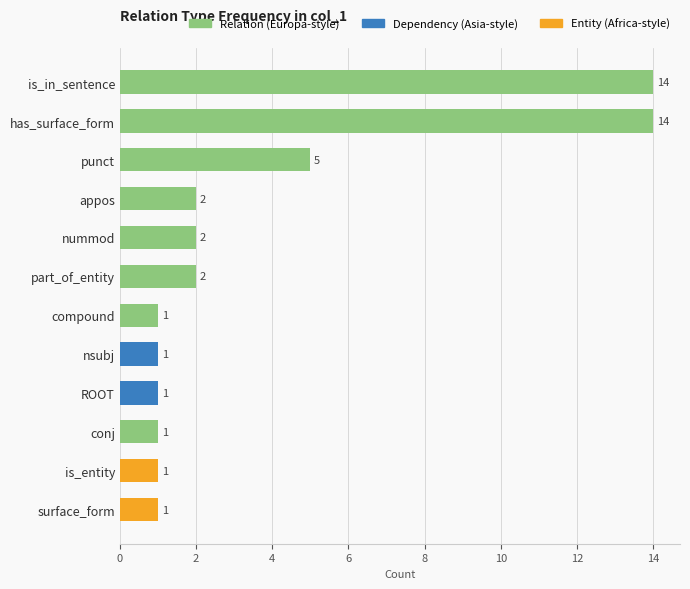

What position from the top is compound?

7